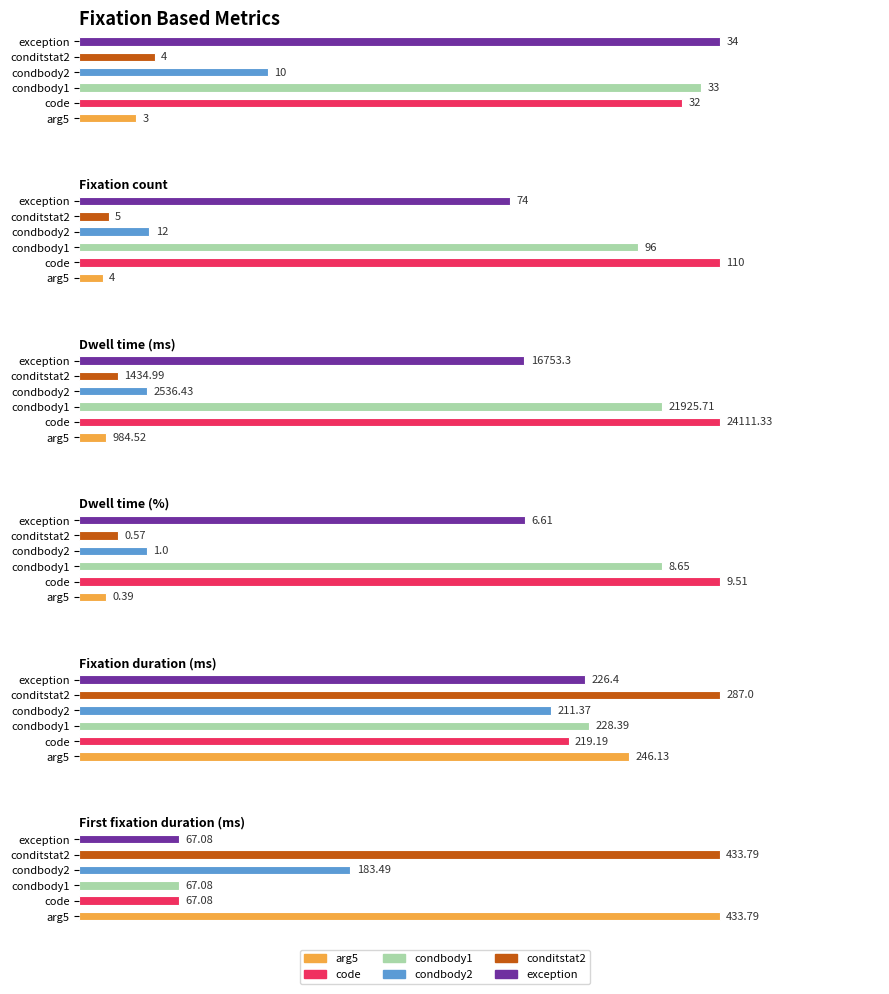

How many bars are there in each group?

6